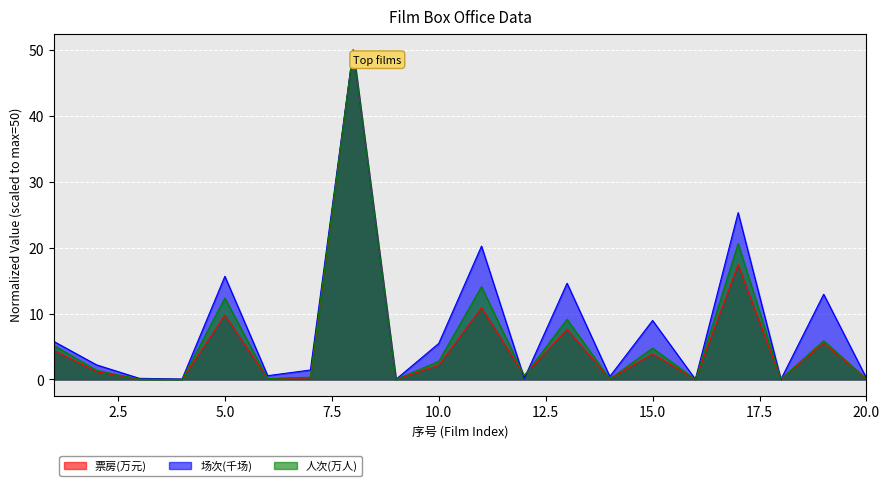

Which series changed the most between 4 and 10?

场次(千场)